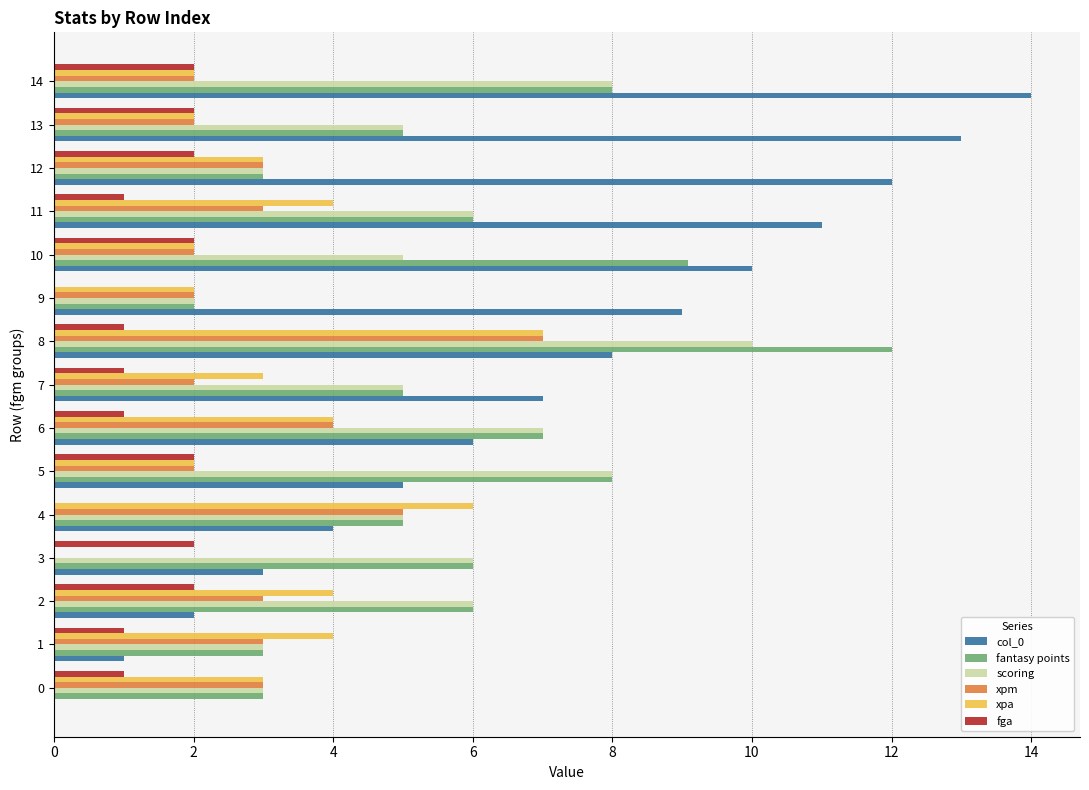

What is the highest value of the fga series?

2.0